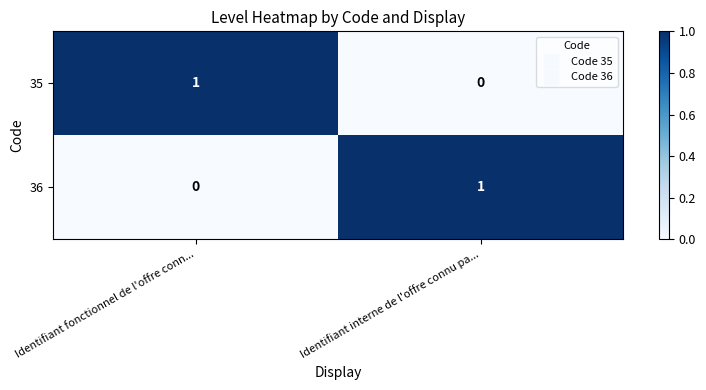

The 36 series shows 1 at Identifiant fonctionnel de l'offre conn.... True or false?

False